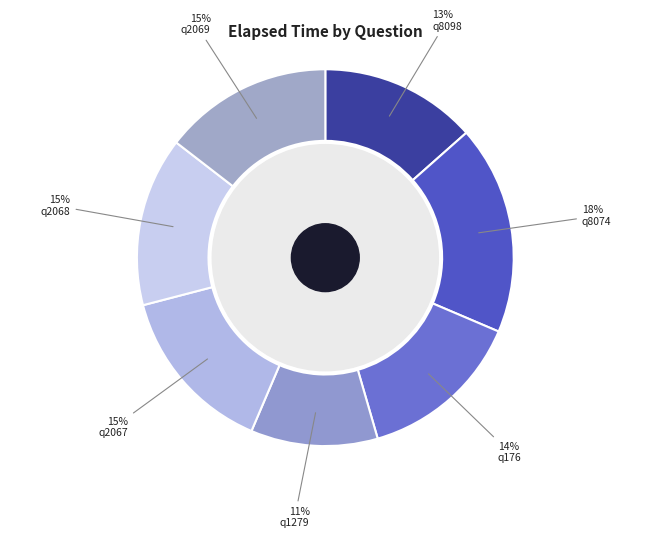

How many segments does this pie chart have?

7